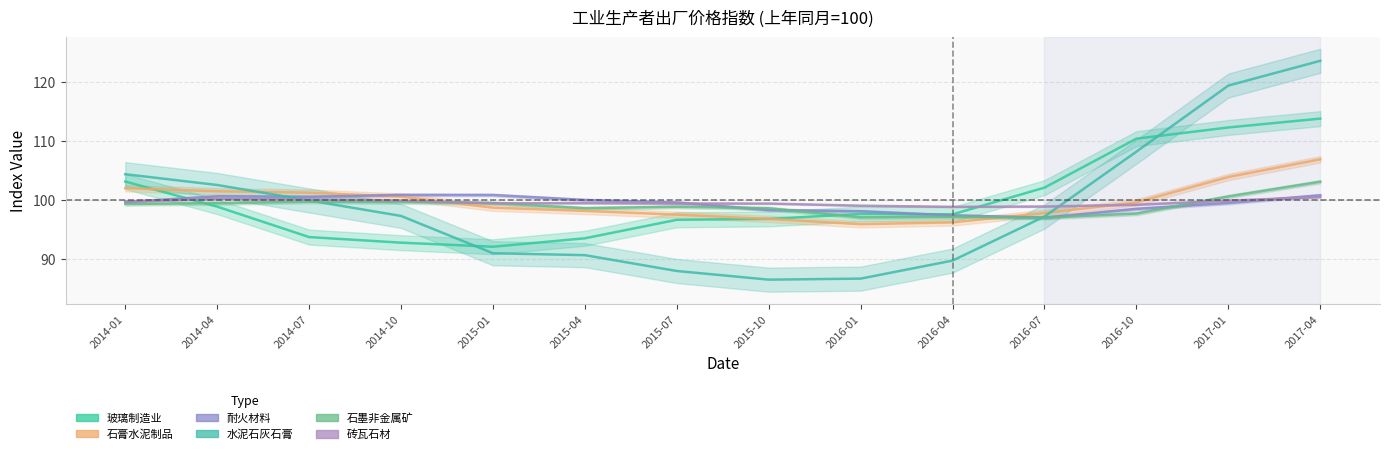

What is the average value of the 石墨非金属矿 series?

99.0